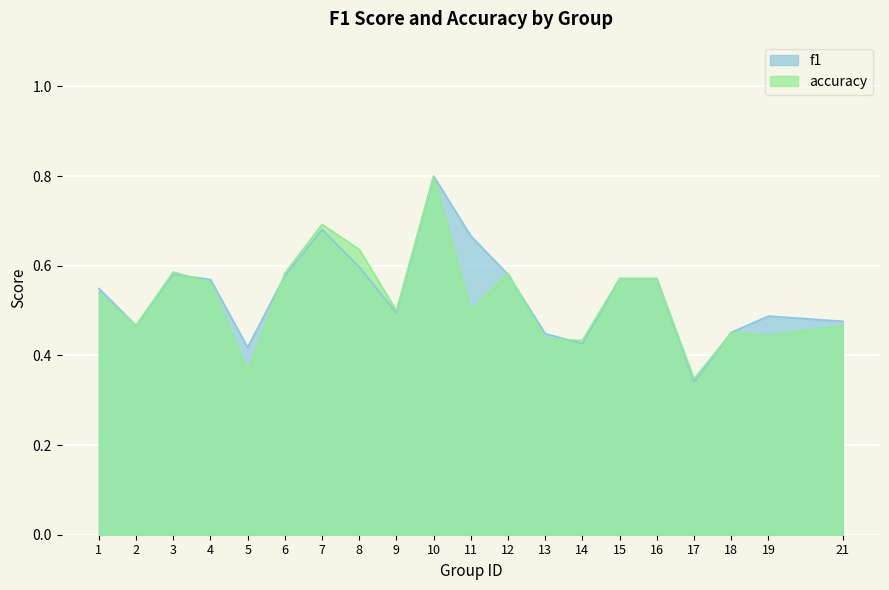

Which series changed the most between 3 and 18?

accuracy